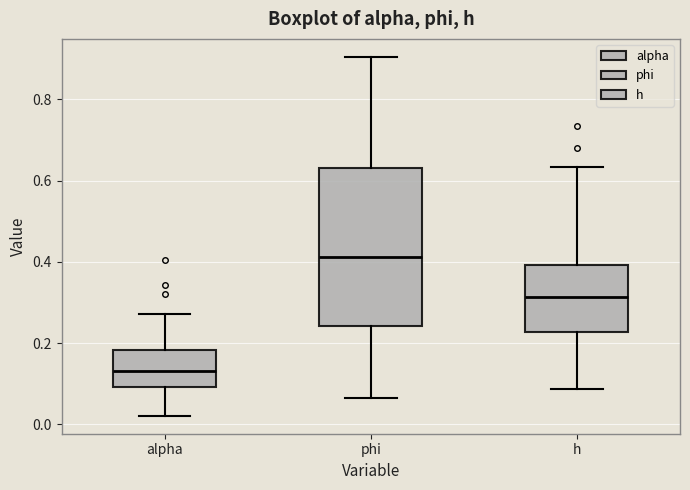

Where does the upper whisker of the box for h end on the y-axis? The values are not printed on the chart, so give them approximately, as read against the axis.

0.64